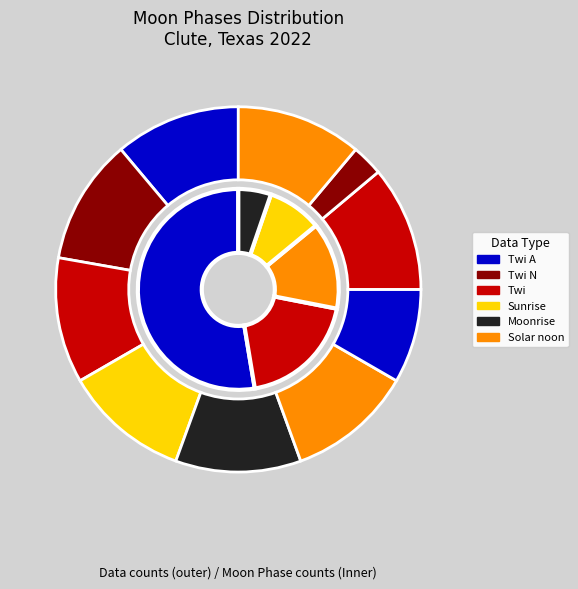

Is there a majority slice in this chart?

Yes